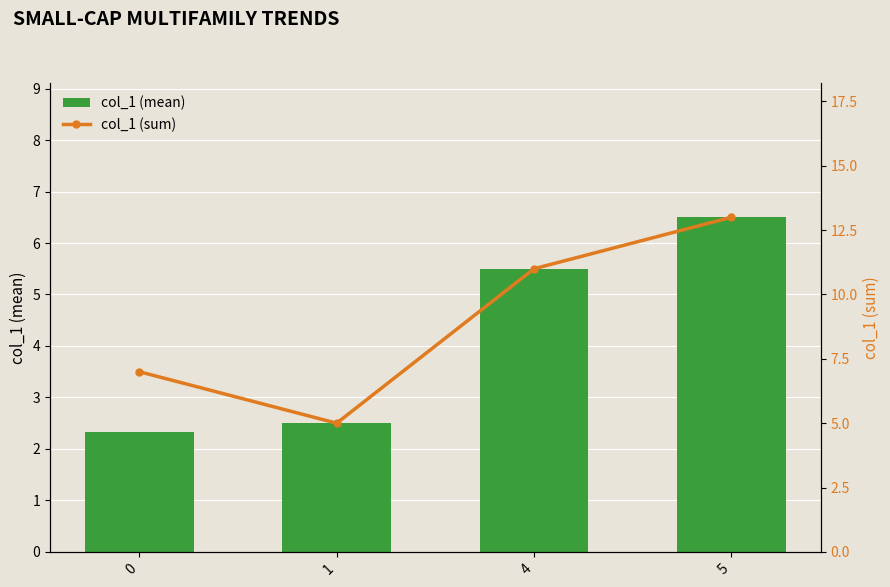

List the series in order of their overall mean, highest first.

col_1 (sum), col_1 (mean)